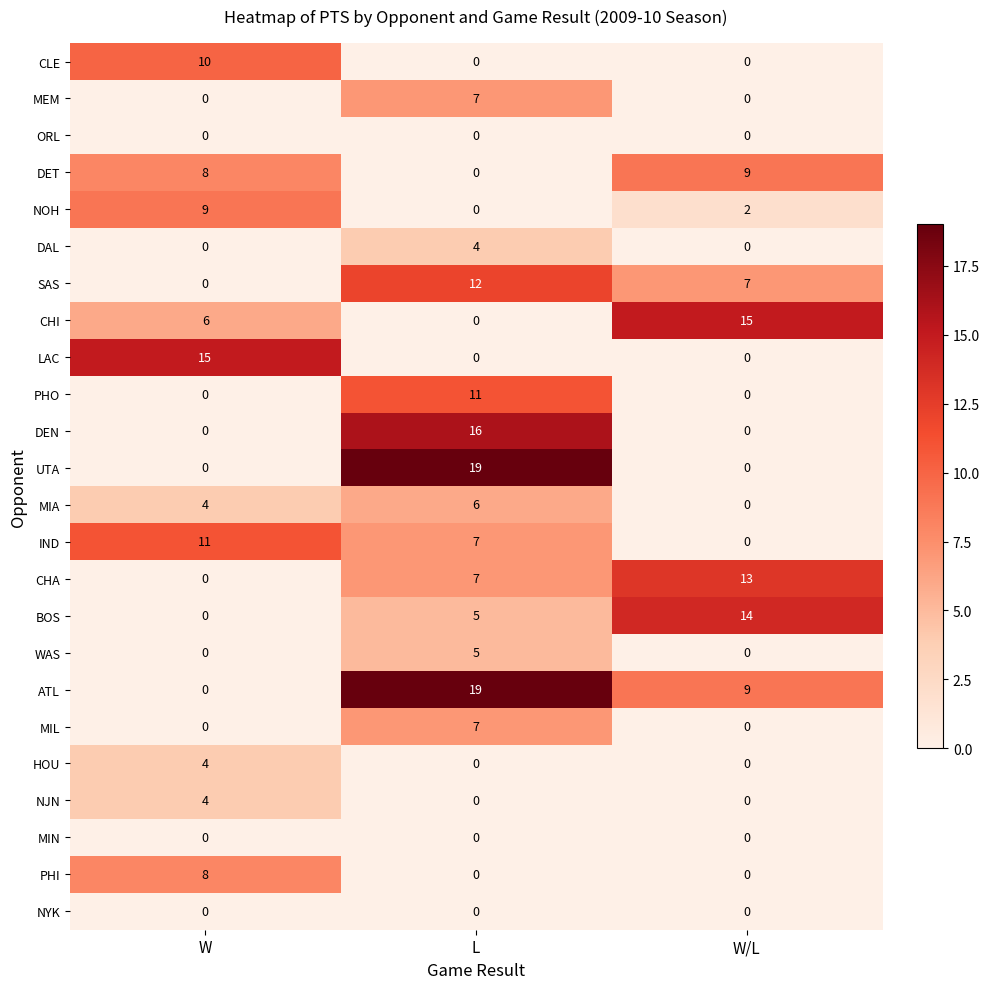

What is the sum of all MEM values?

7